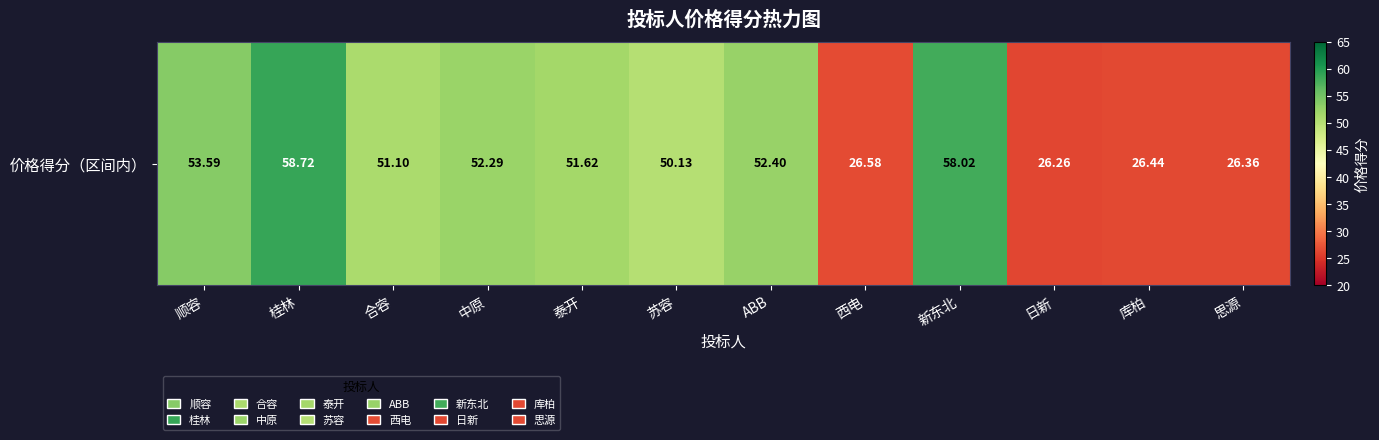

Reading right to left, list all the values displayed in this chart.

思源=26.4	库柏=26.4	日新=26.3	新东北=58.0	西电=26.6	ABB=52.4	苏容=50.1	泰开=51.6	中原=52.3	合容=51.1	桂林=58.7	顺容=53.6